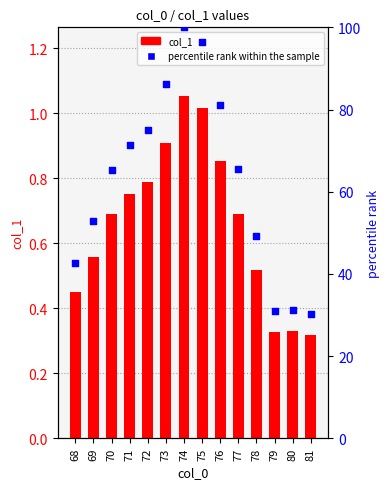

At how many categories does at least one series exceed 45?

10